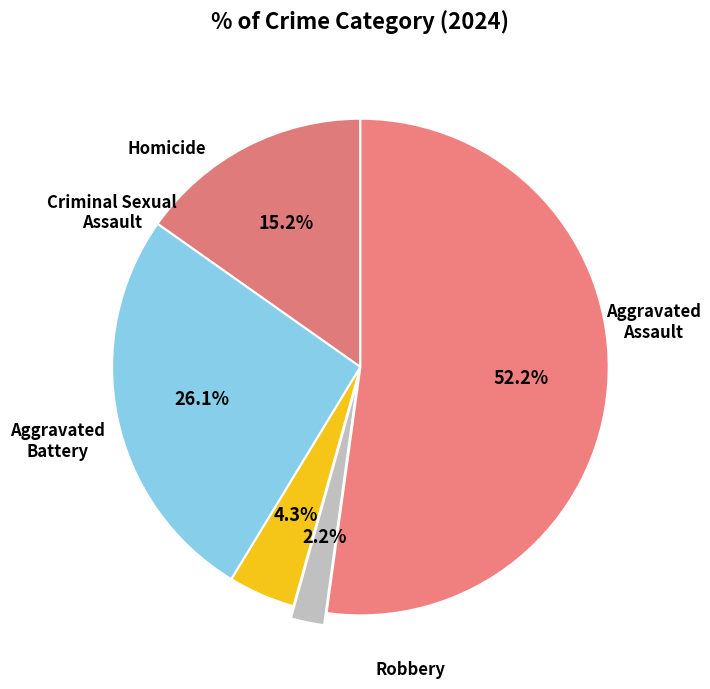

To the nearest percent, what is the difference between the largest and smallest slice percentages?

50%